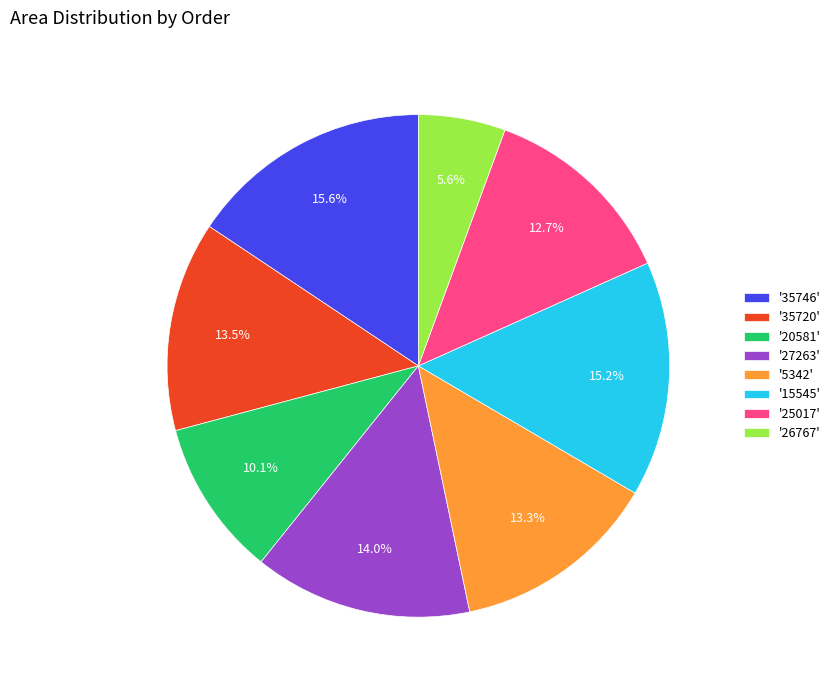

Is there a majority slice in this chart?

No